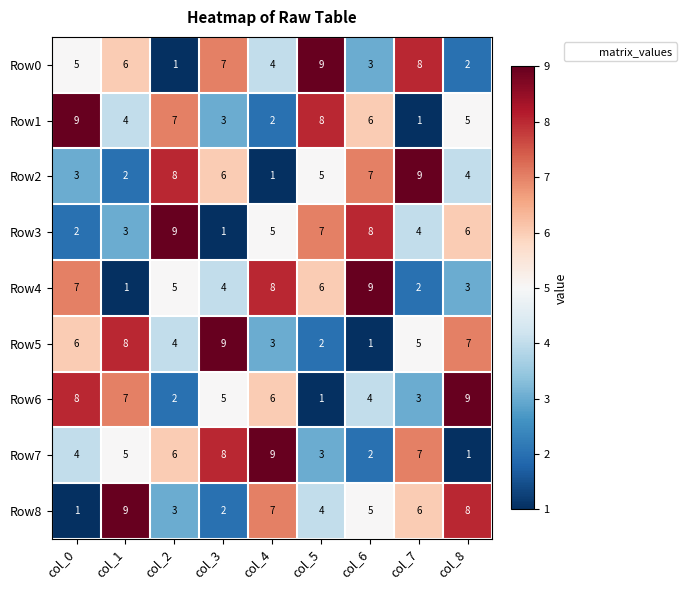

What is the sum of all Row2 values?

45